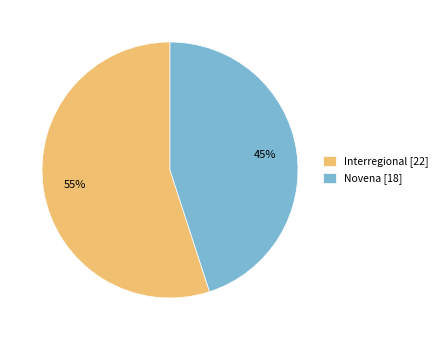

To the nearest percent, what is the average slice percentage?

50%